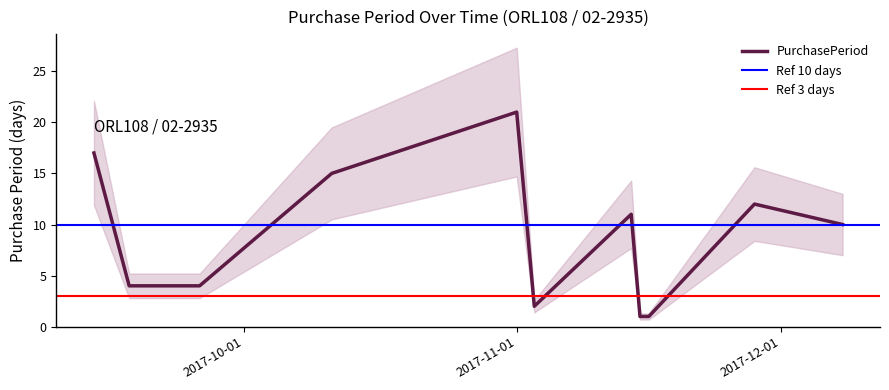

True or false: the data has more than 0 interior local peaks.

True